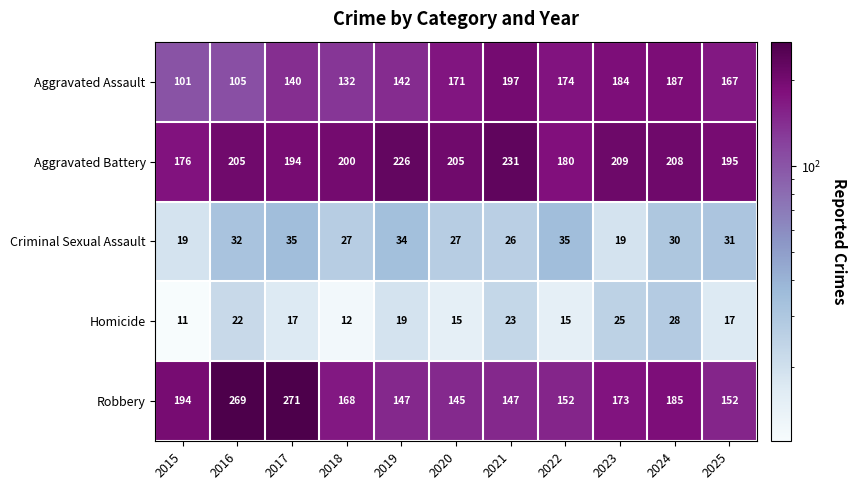

What is the difference between the Criminal Sexual Assault values at 2023 and 2021?

7